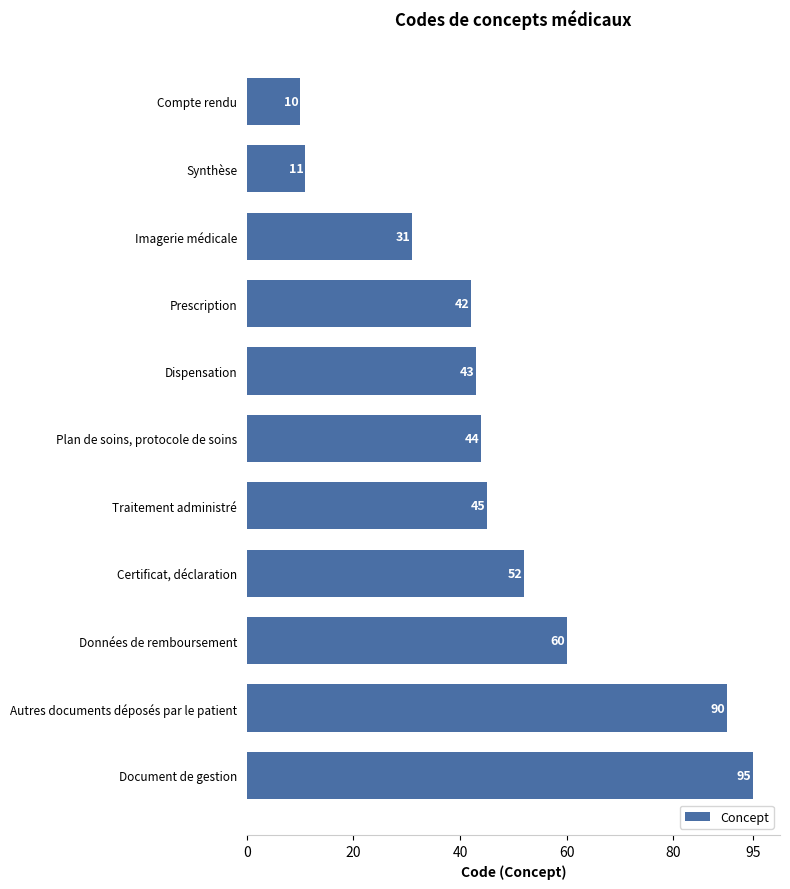

Between Données de remboursement and Certificat, déclaration, which is larger?

Données de remboursement